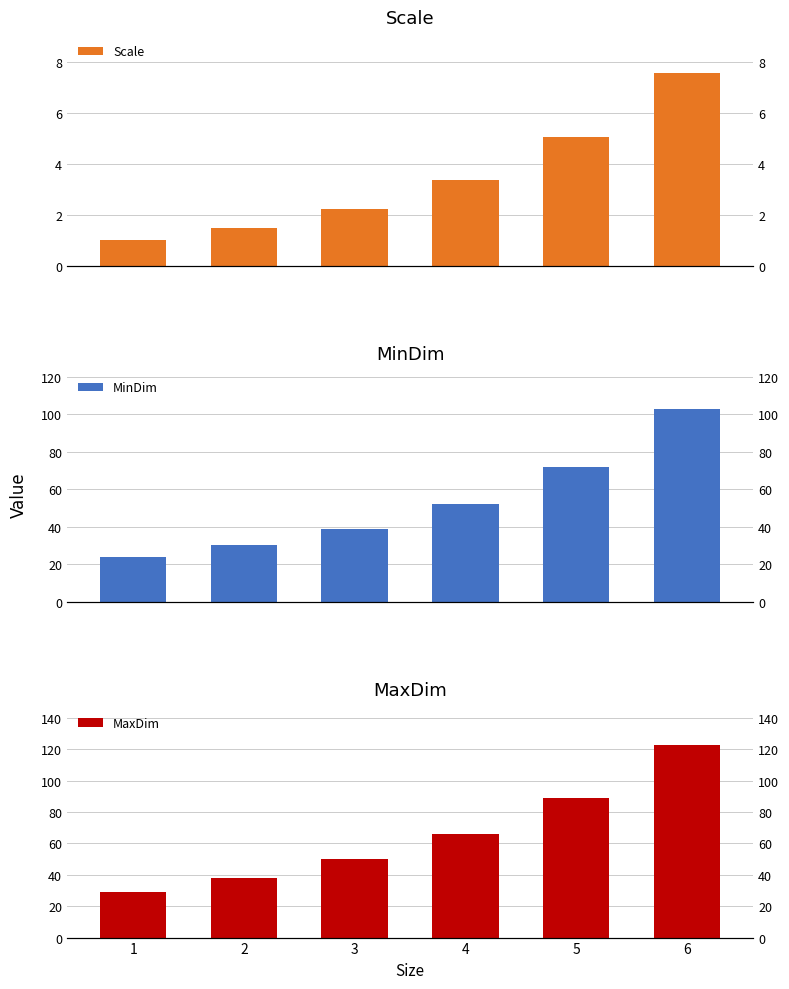

Count the number of categories in the chart.

6